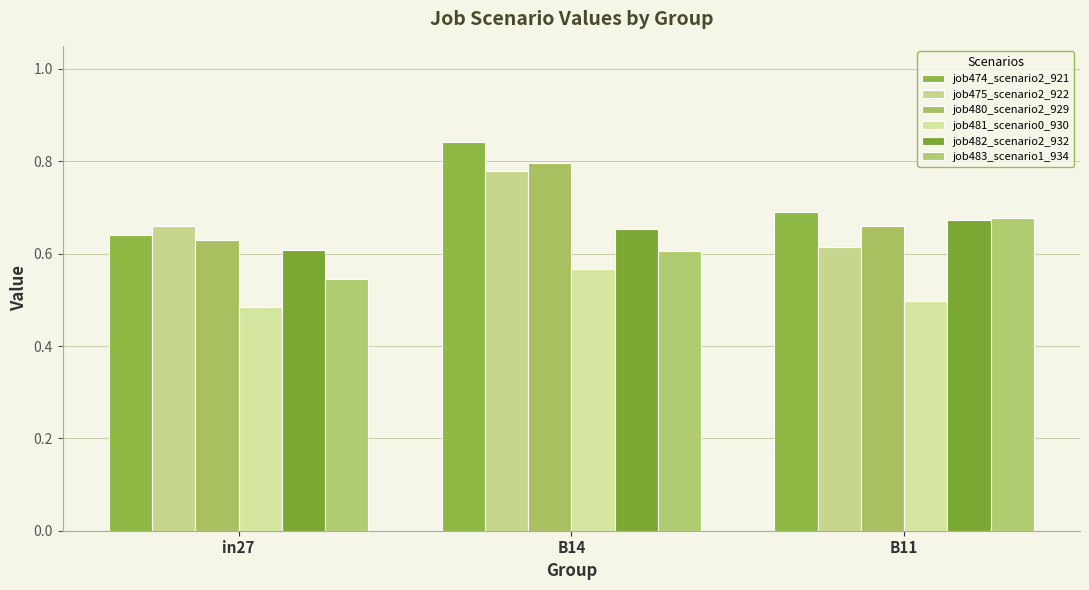

Which series has the largest total across all categories?

job474_scenario2_921